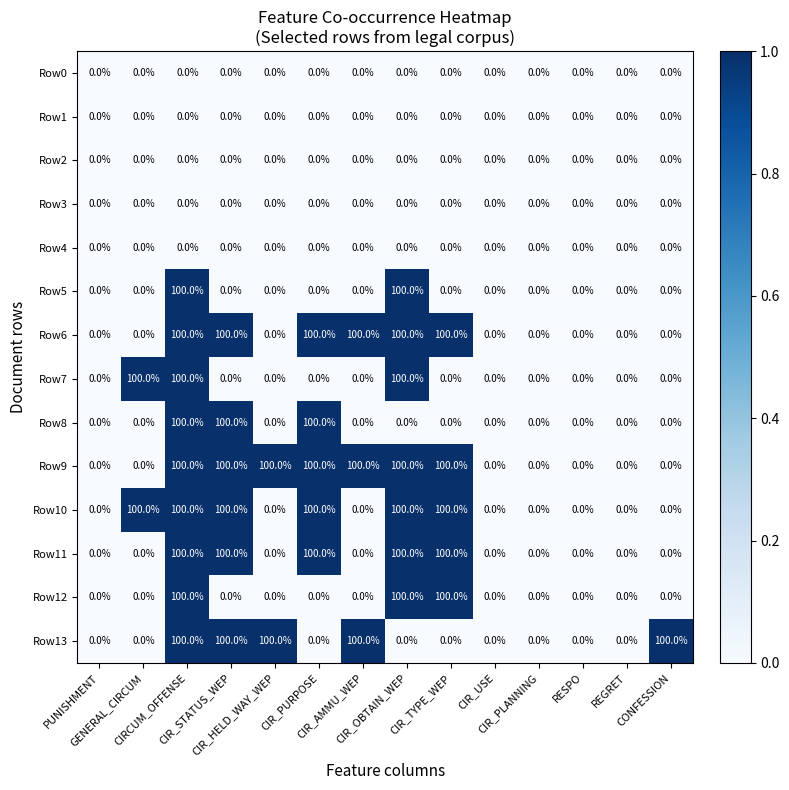

Count the Row6 values in the range 0 to 100.

14